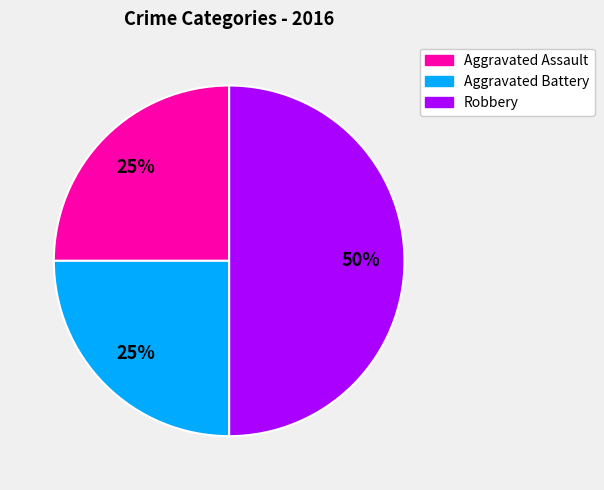

To the nearest percent, what is the average slice percentage?

33%